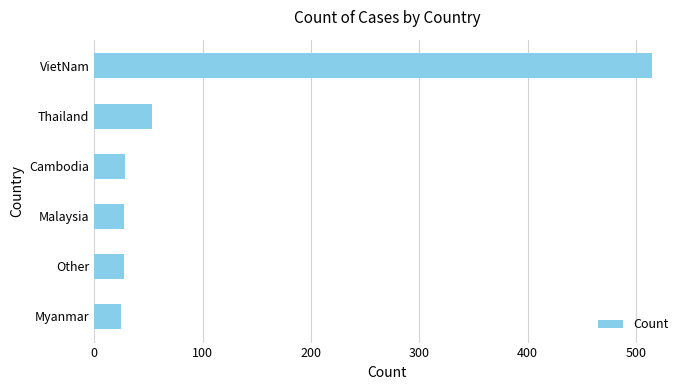

What is the difference between the maximum and minimum values?

490